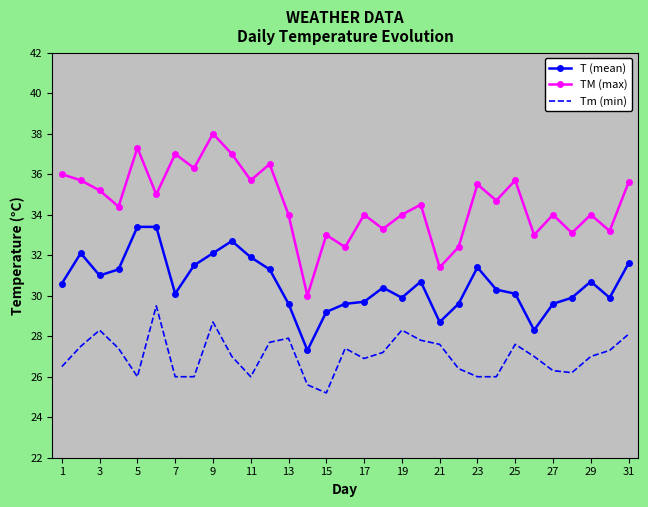

True or false: Tm (min) and T (mean) cross at least once.

False